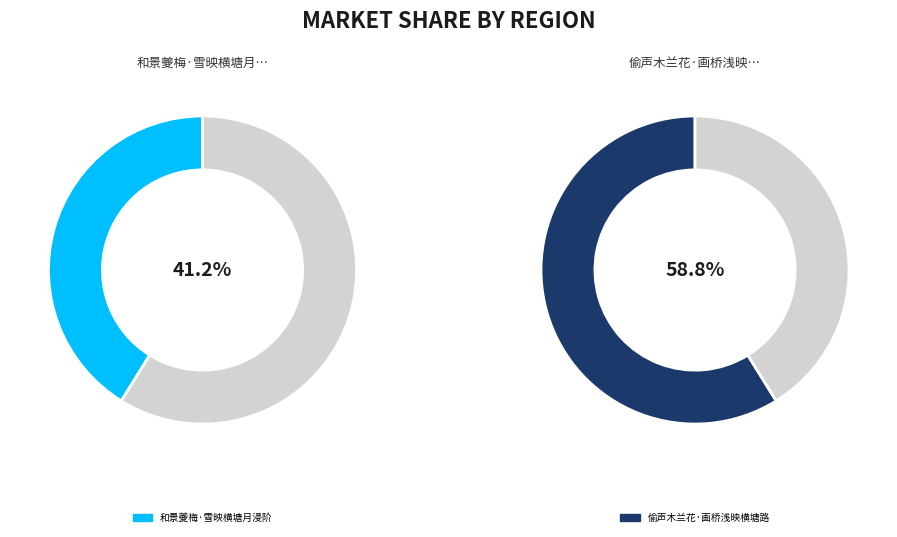

Which category accounts for the majority?

偷声木兰花·画桥浅映横塘路